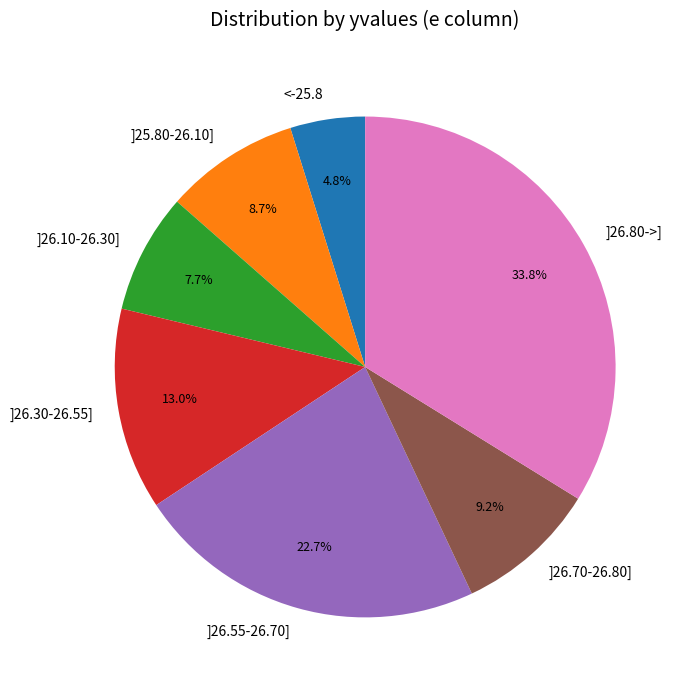

Is there a majority slice in this chart?

No